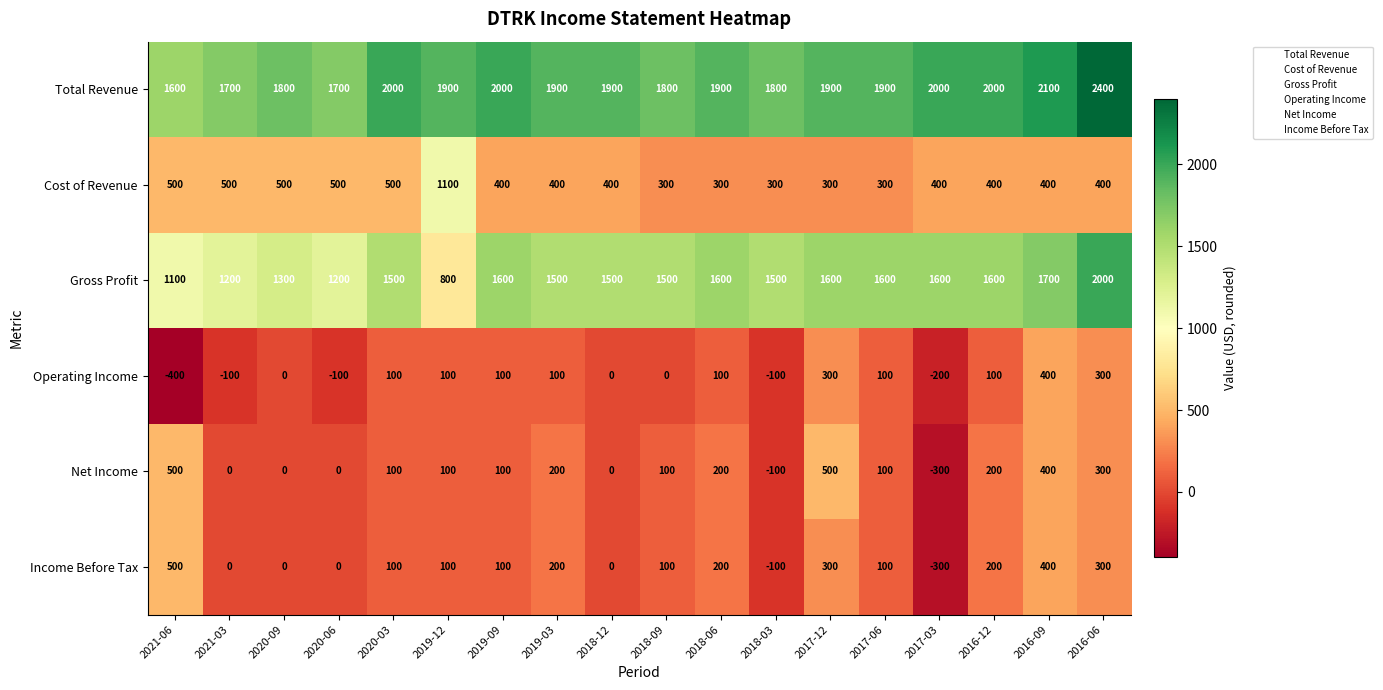

At which label does Cost of Revenue reach its peak?

2019-12